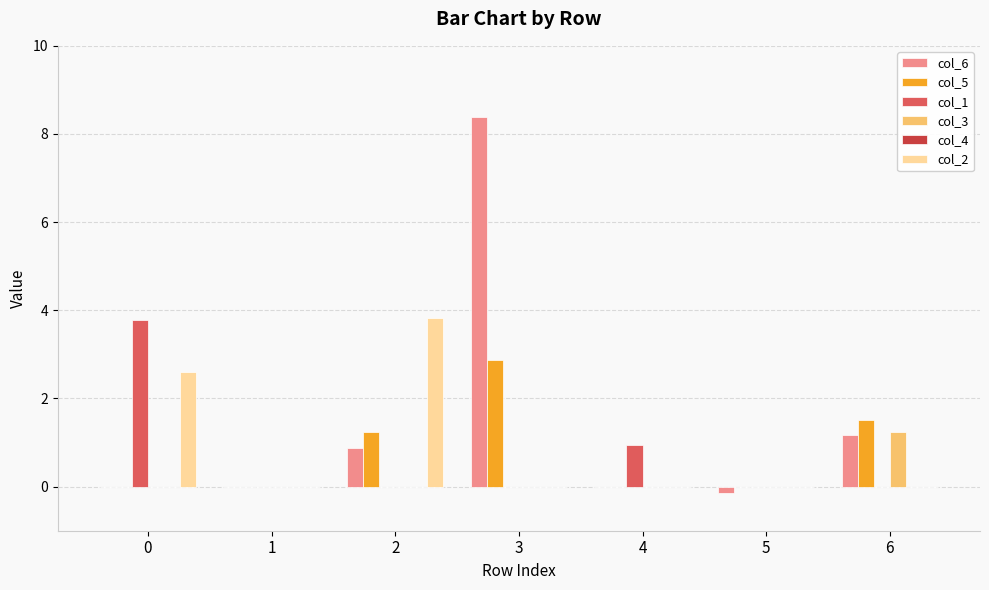

The value of col_6 at 6 is 0.6. True or false?

False